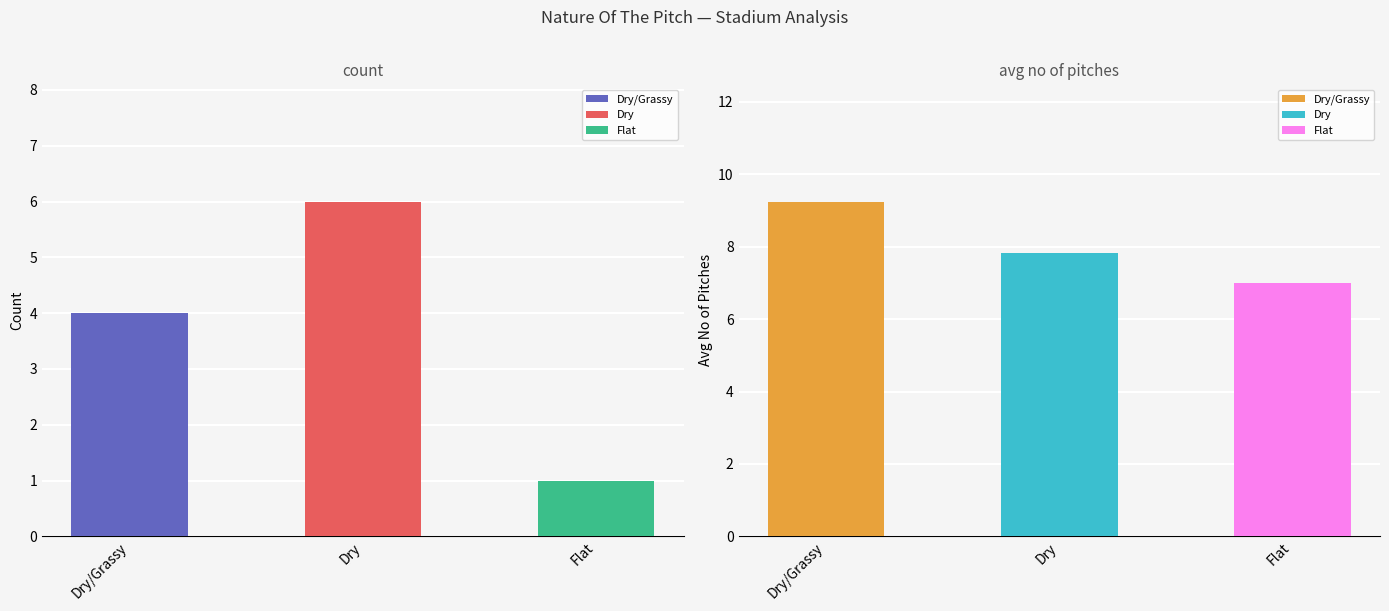

Rank the series by their maximum value, from highest to lowest.

Avg No of Pitches, Count